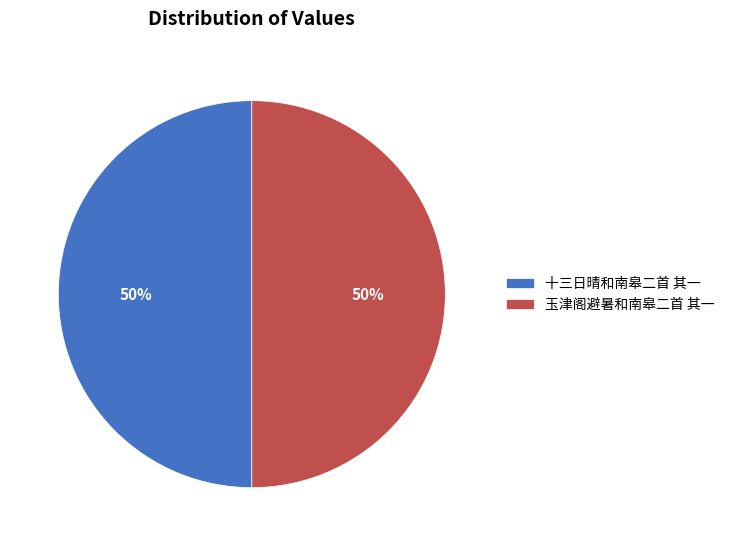

To the nearest percent, what is the average slice percentage?

50%